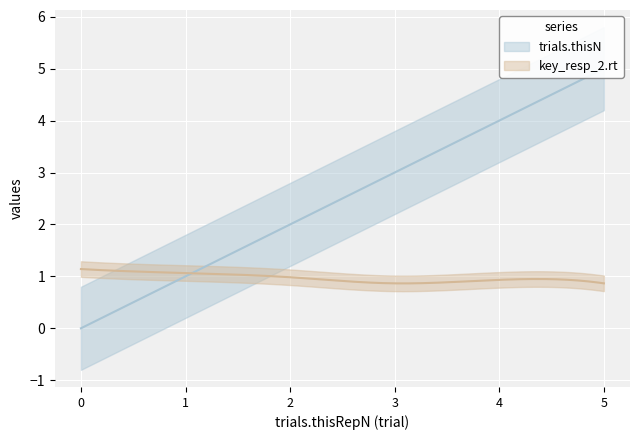

What are all the series names shown in the legend?

trials.thisN, key_resp_2.rt